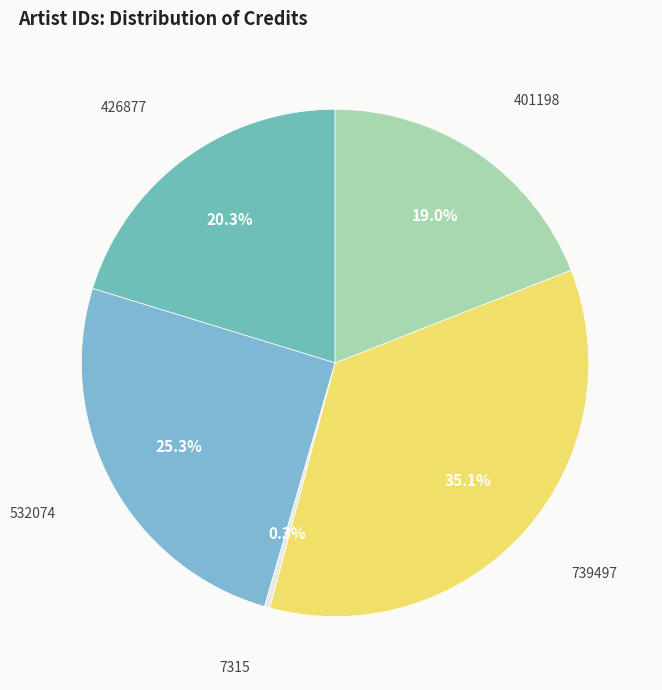

How many slices are in this pie chart?

5